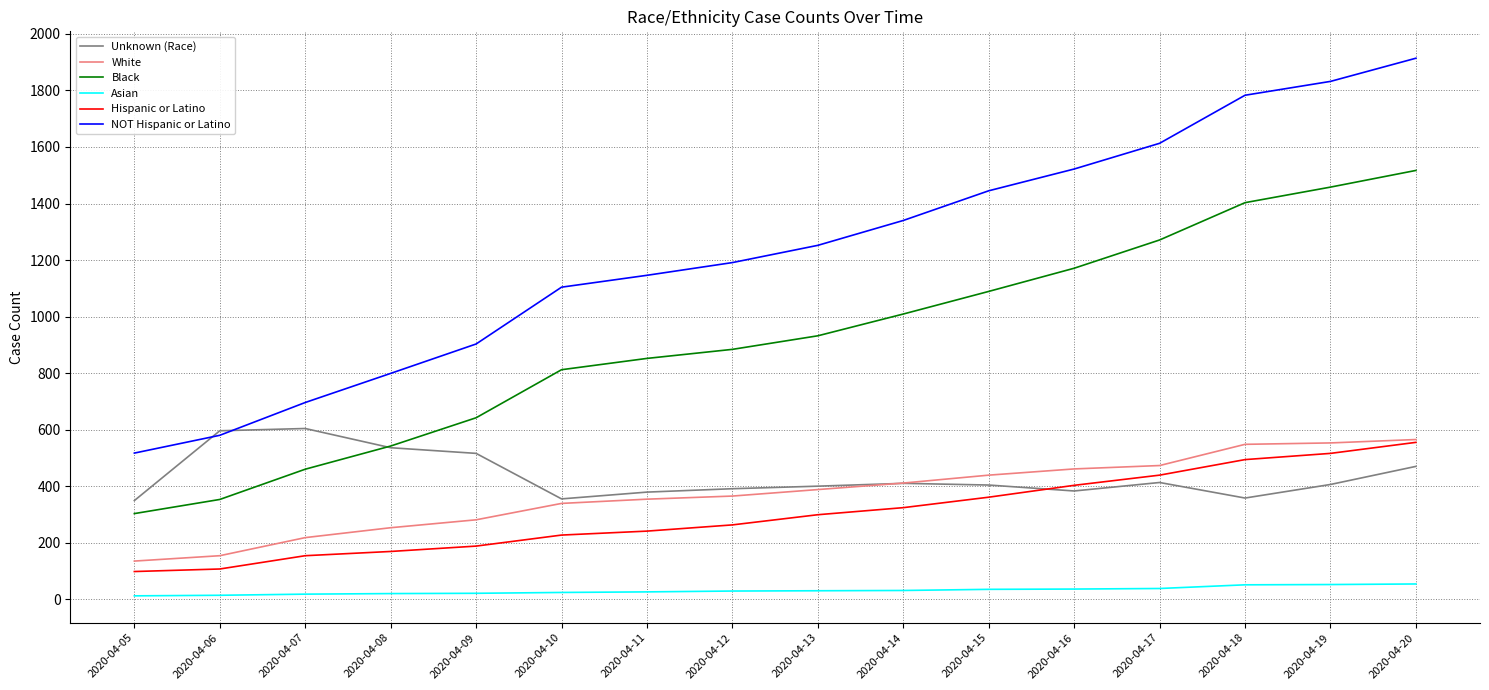

Where is NOT Hispanic or Latino nearest to the value 1215?

2020-04-12